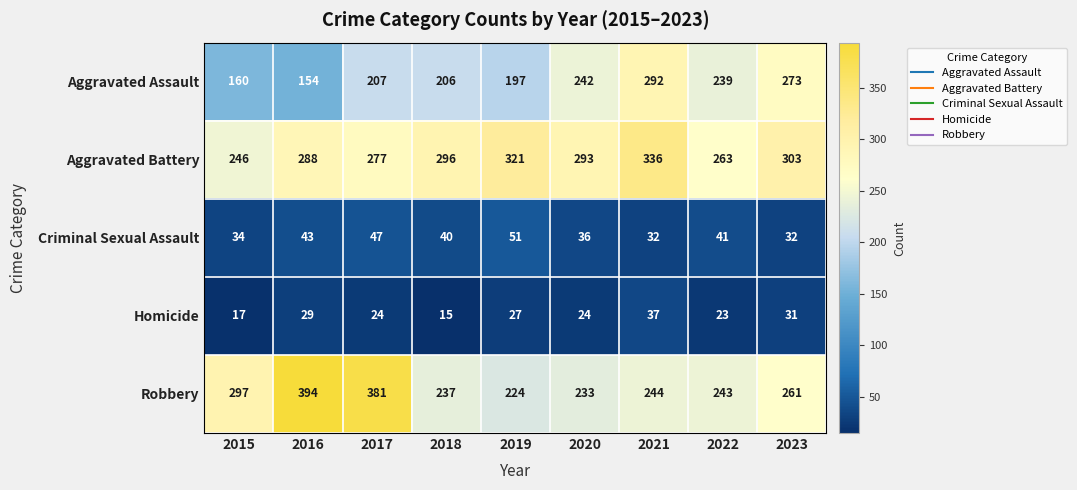

At which category does the chart reach its minimum across all series?

2018